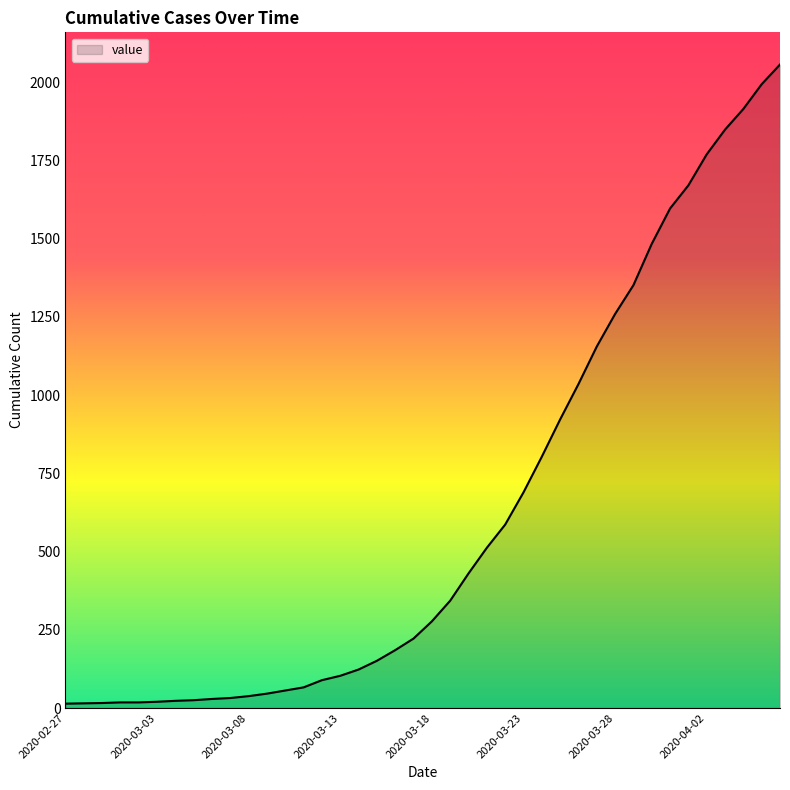

What is the difference between the maximum and minimum values?

2042